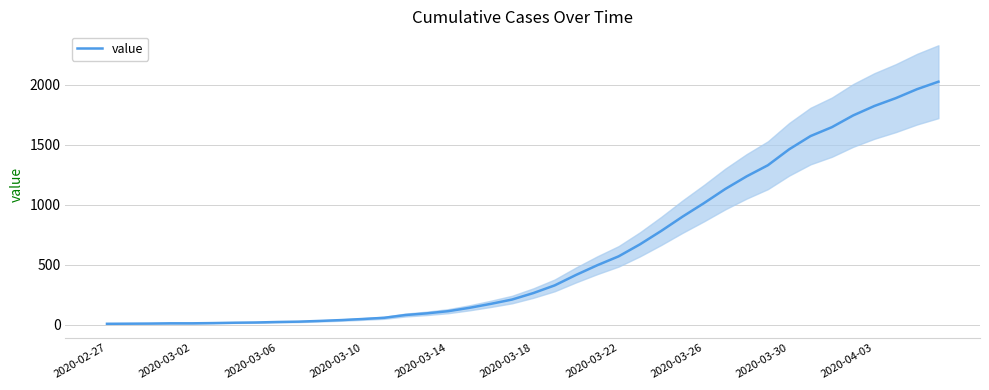

How many lines are shown in the chart?

1